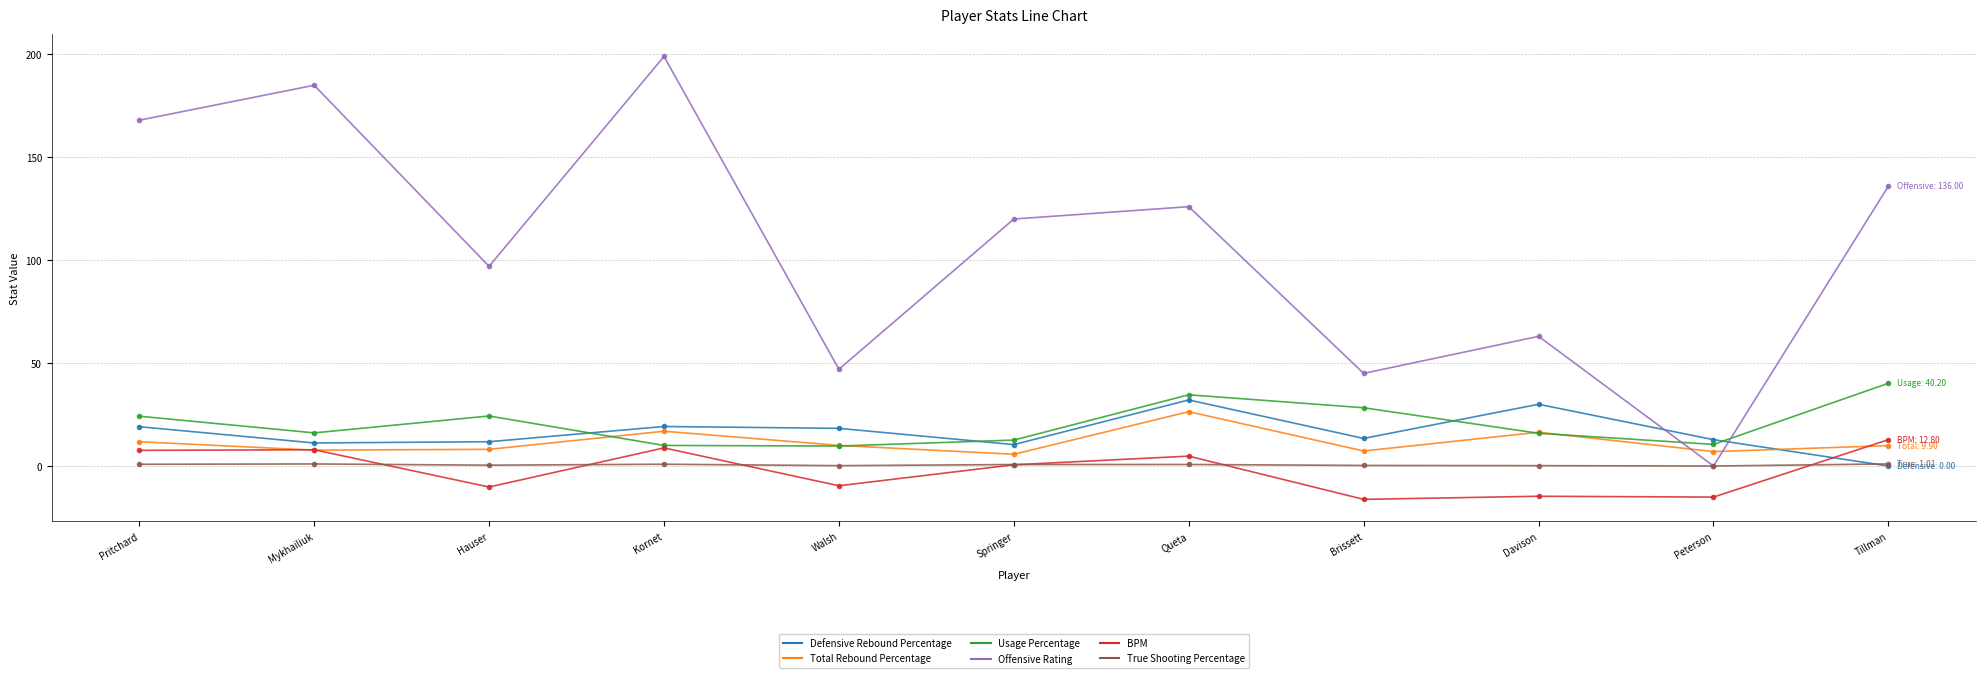

The value of Total Rebound Percentage at Hauser is 8.1. True or false?

True